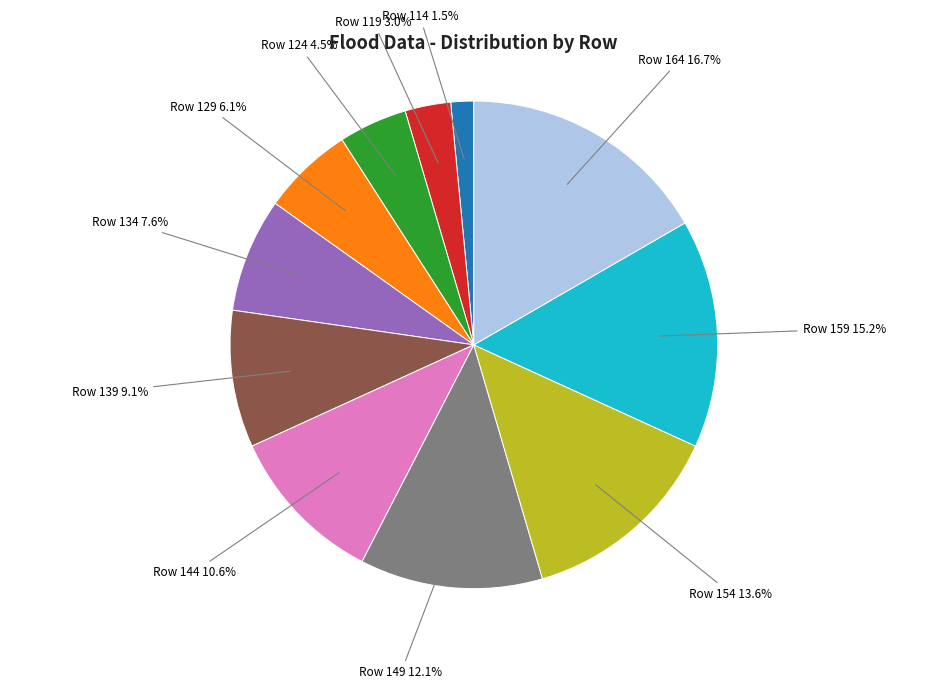

Rank the categories by value from highest to lowest.

Row 164, Row 159, Row 154, Row 149, Row 144, Row 139, Row 134, Row 129, Row 124, Row 119, Row 114